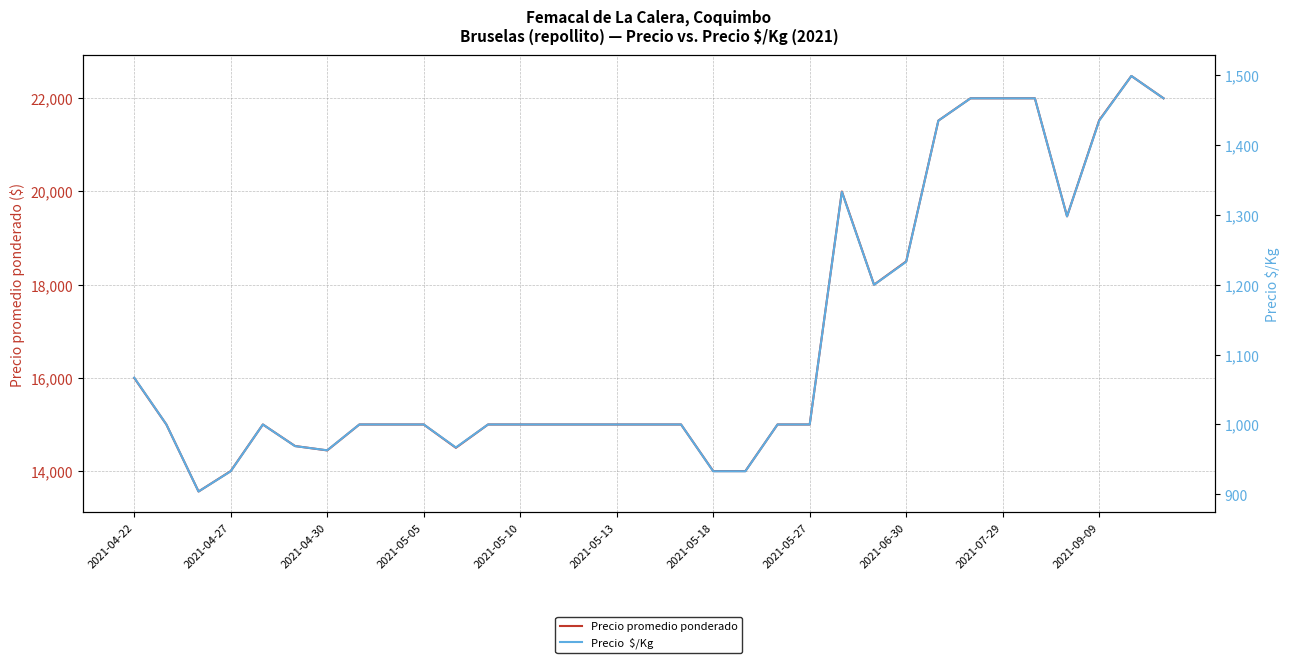

True or false: Precio promedio ponderado and Precio  $/Kg cross at least once.

False